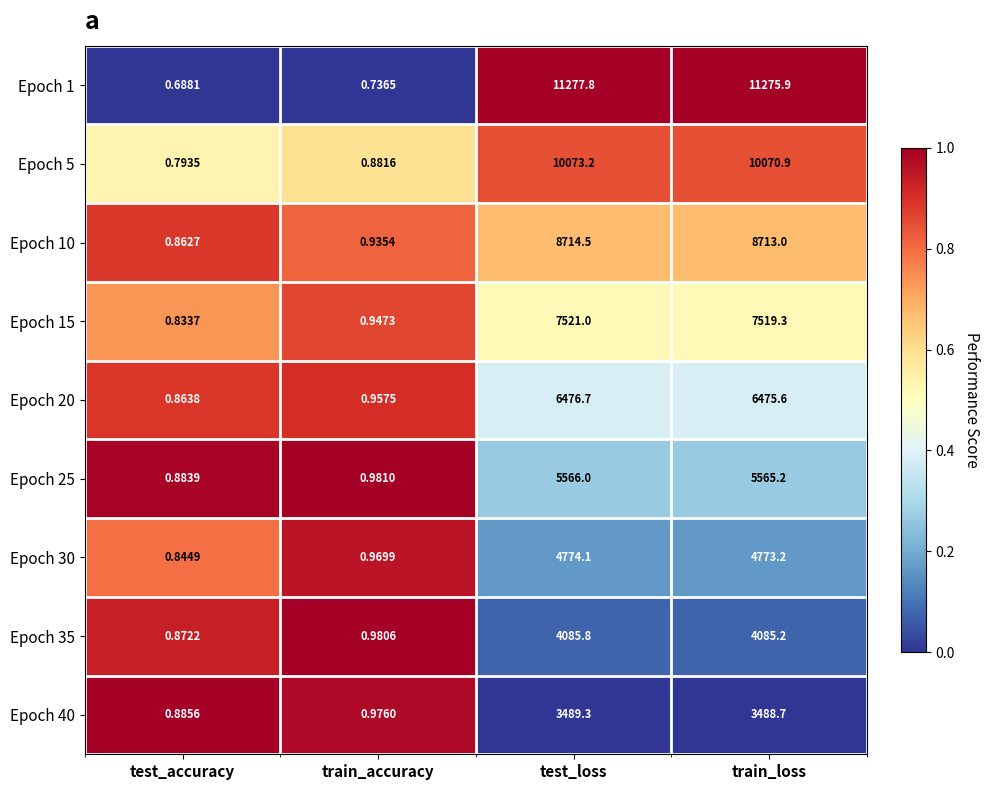

At which label is Epoch 20 closest to 3238?

train_accuracy